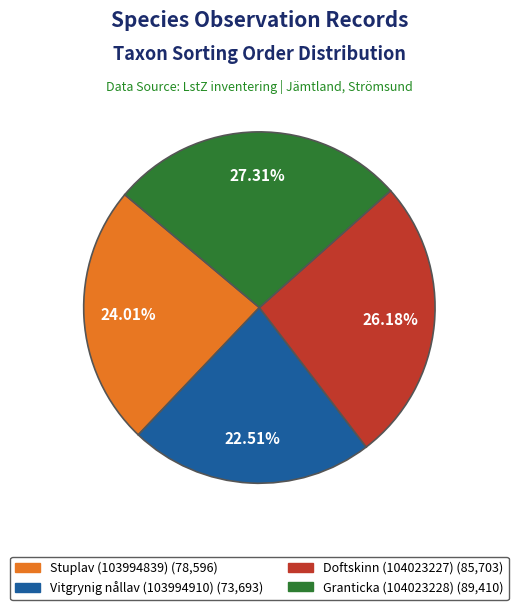

To the nearest percent, what percentage of the pie is Granticka (104023228)?

27%